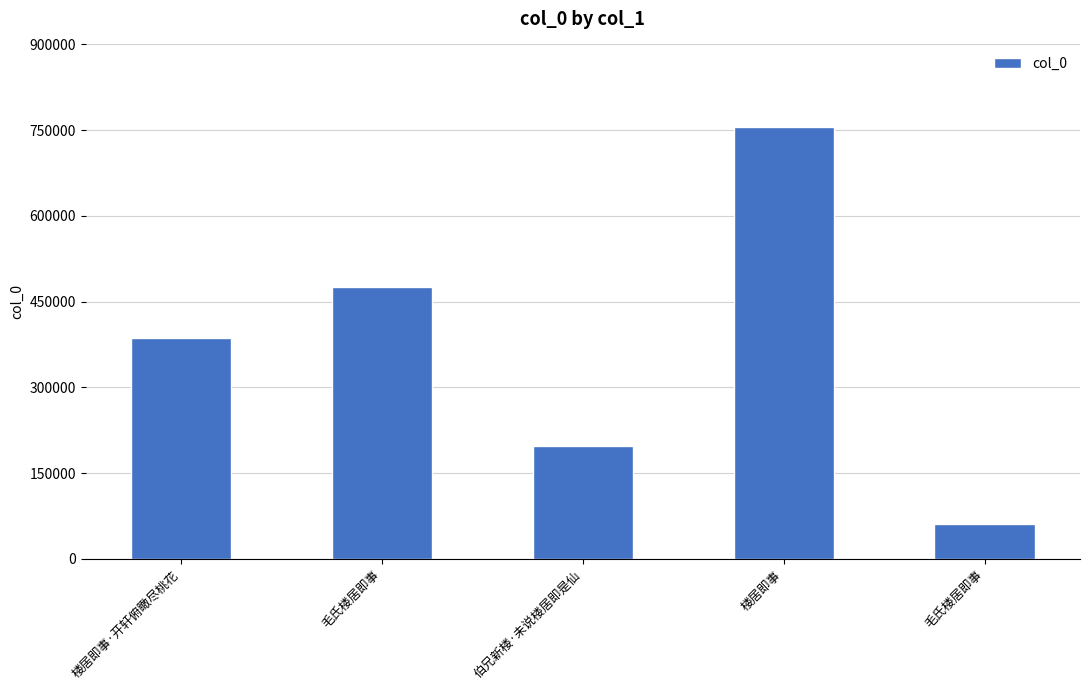

List the labels in order of value, smallest first.

毛氏楼居即事, 伯兄新楼·未说楼居即是仙, 楼居即事·开轩俯瞰尽桃花, 毛氏楼居即事, 楼居即事